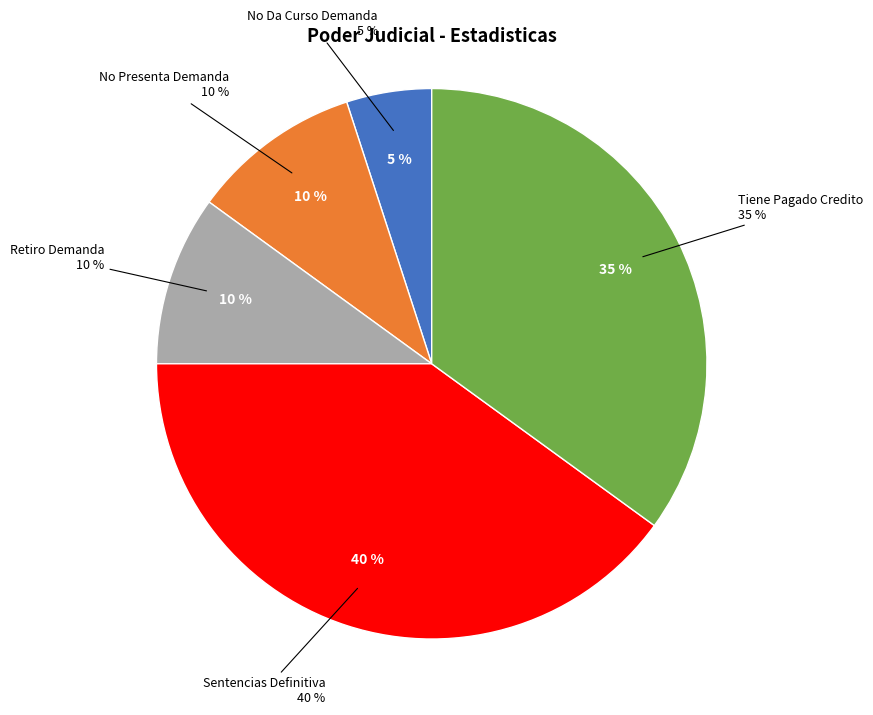

How many slices are in this pie chart?

5